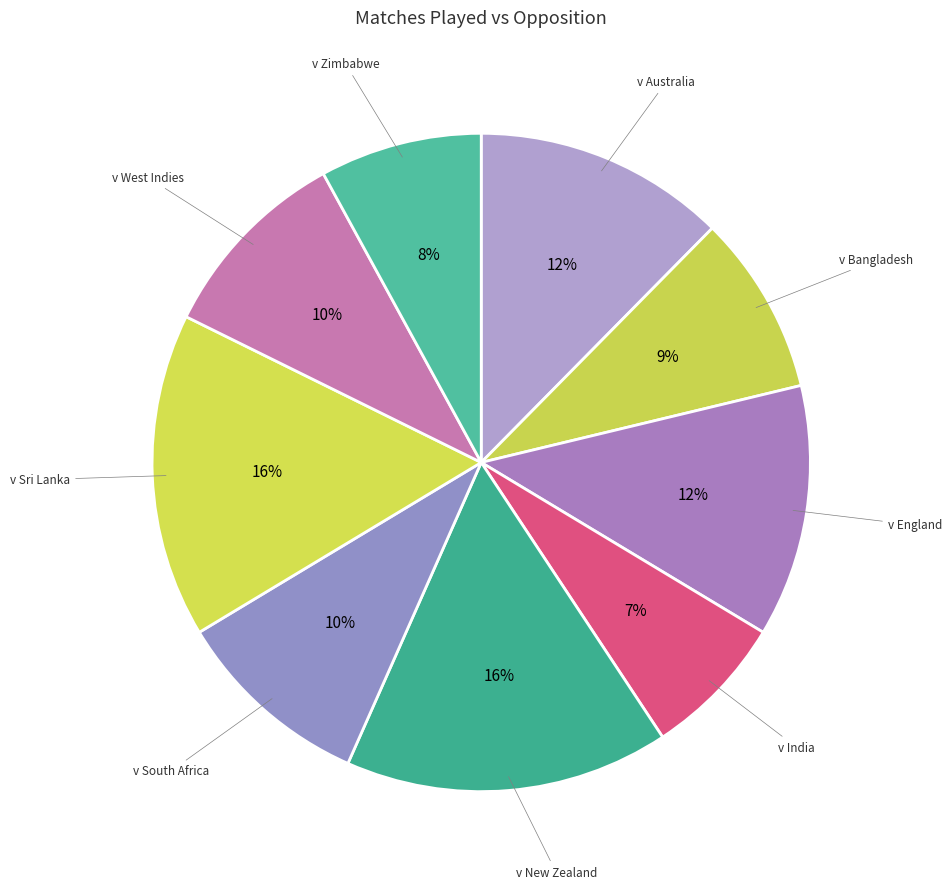

Is v Sri Lanka the majority of the pie?

No